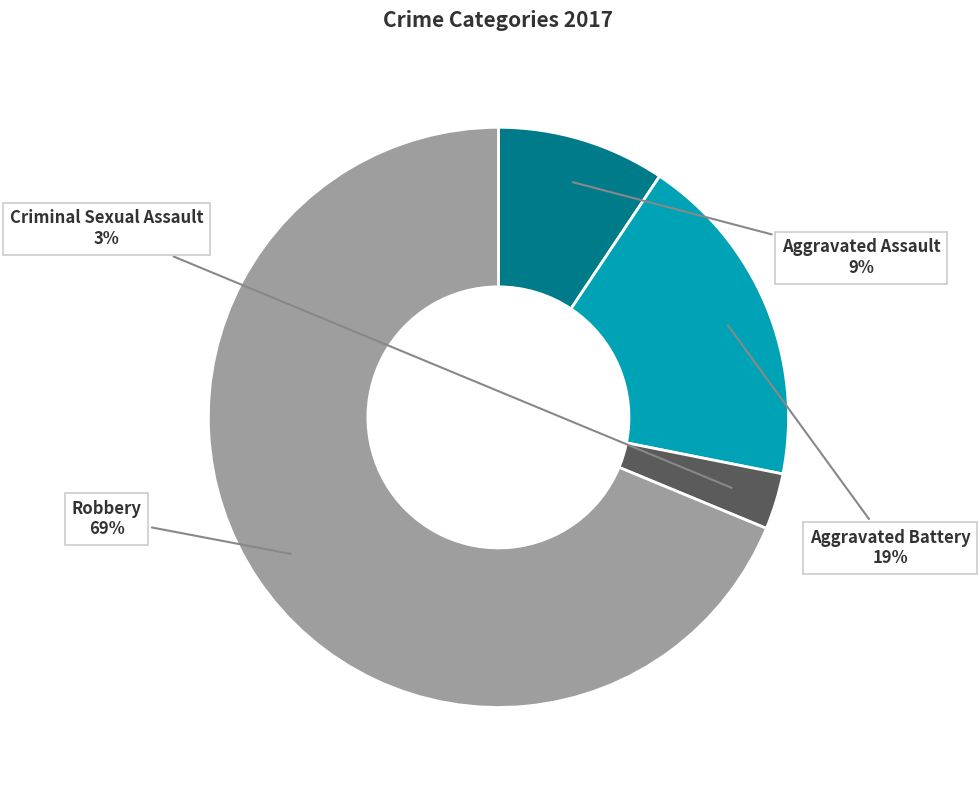

What percentage is the Aggravated Assault slice, to the nearest percent?

9%